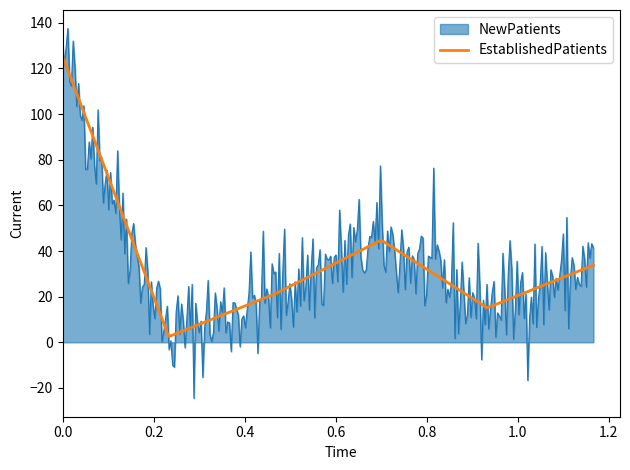

Which series has the widest spread of values?

NewPatients